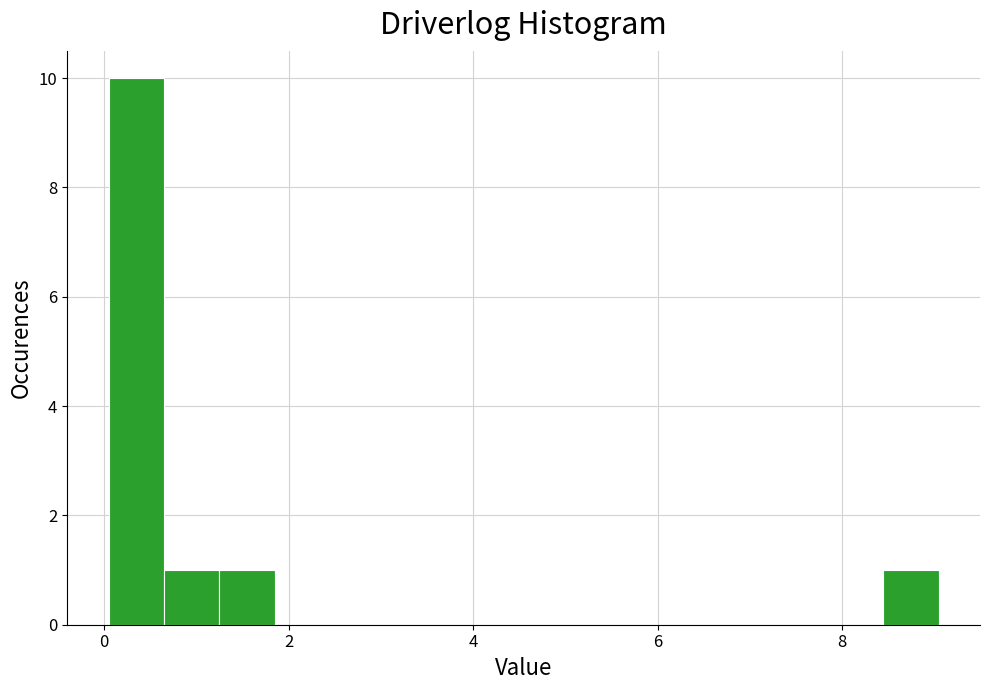

Around what value on the x-axis is the tallest bar? Give the approximate position of its centre, as read against the axis.

0.4